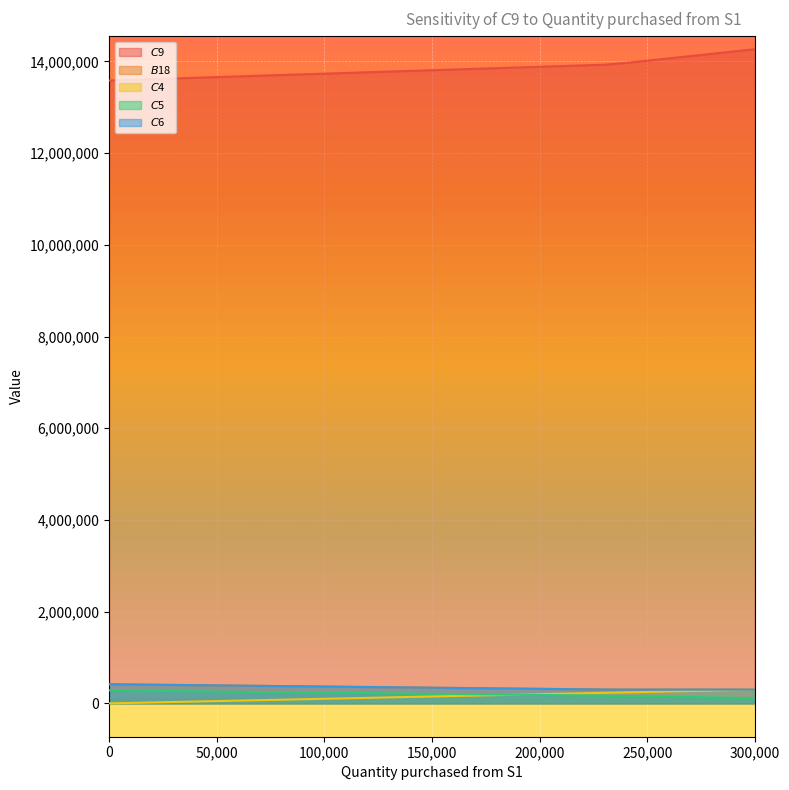

How many data points does each series have?

31